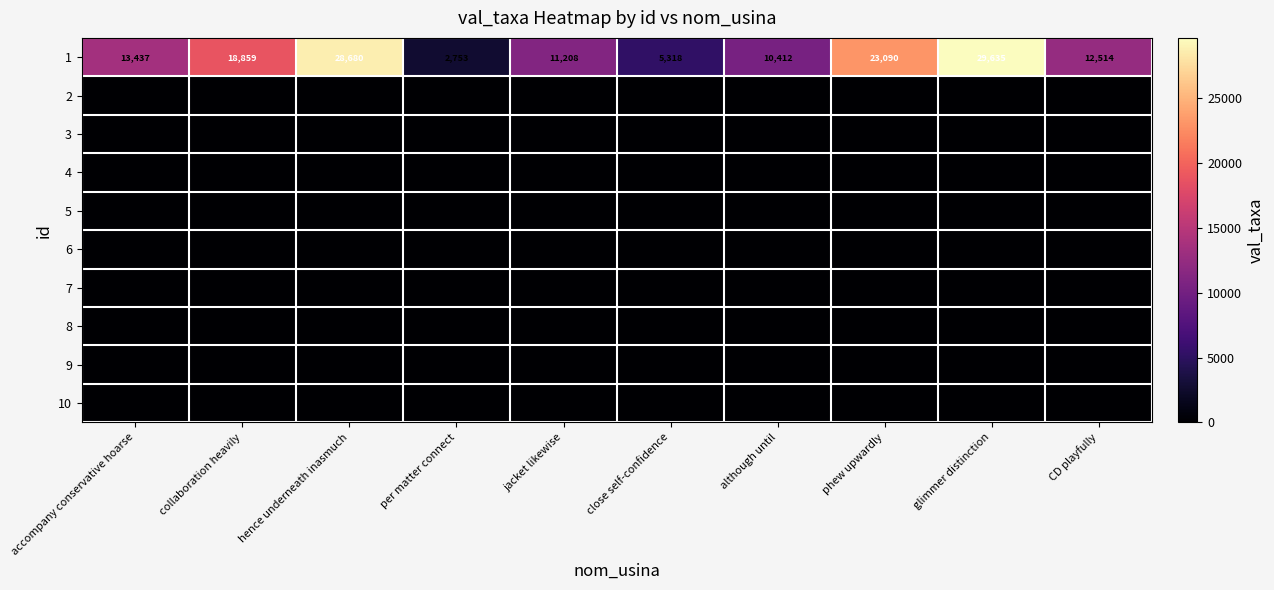

The 1 series shows 9808.6 at phew upwardly. True or false?

False